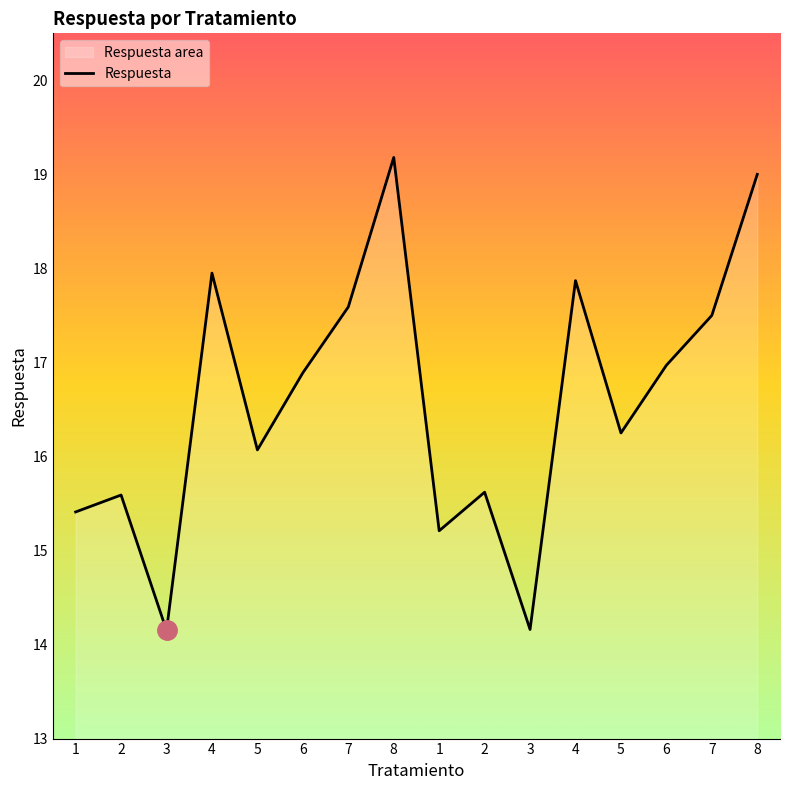

Reading right to left, what are all the values shown in this chart?

8=19.0	7=17.5	6=17.0	5=16.2	4=17.9	3=14.2	2=15.6	1=15.2	8=19.2	7=17.6	6=16.9	5=16.1	4=17.9	3=14.2	2=15.6	1=15.4